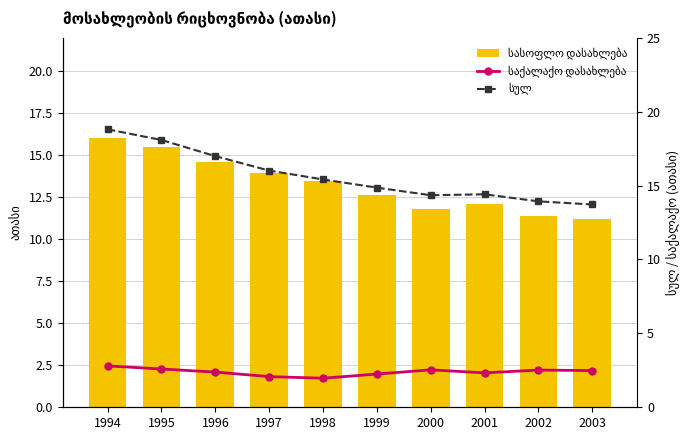

What is the difference between the maximum and second lowest values in the საქალაქო დასახლება series?

0.7